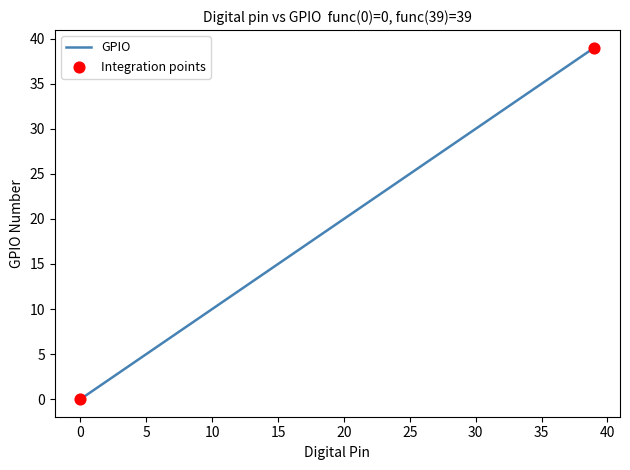

What is the difference between the maximum and minimum values?

39